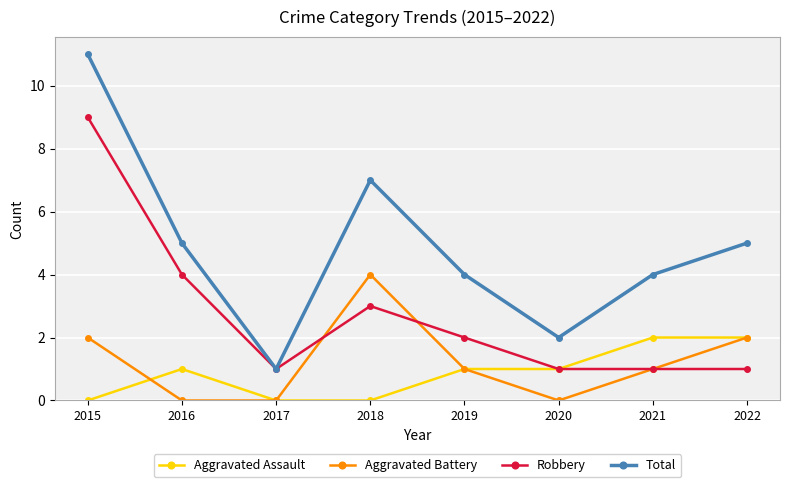

At which category does Total reach its first local peak?

2018